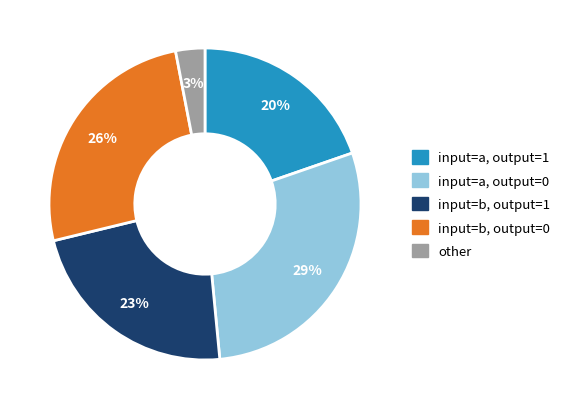

How many segments does this pie chart have?

5